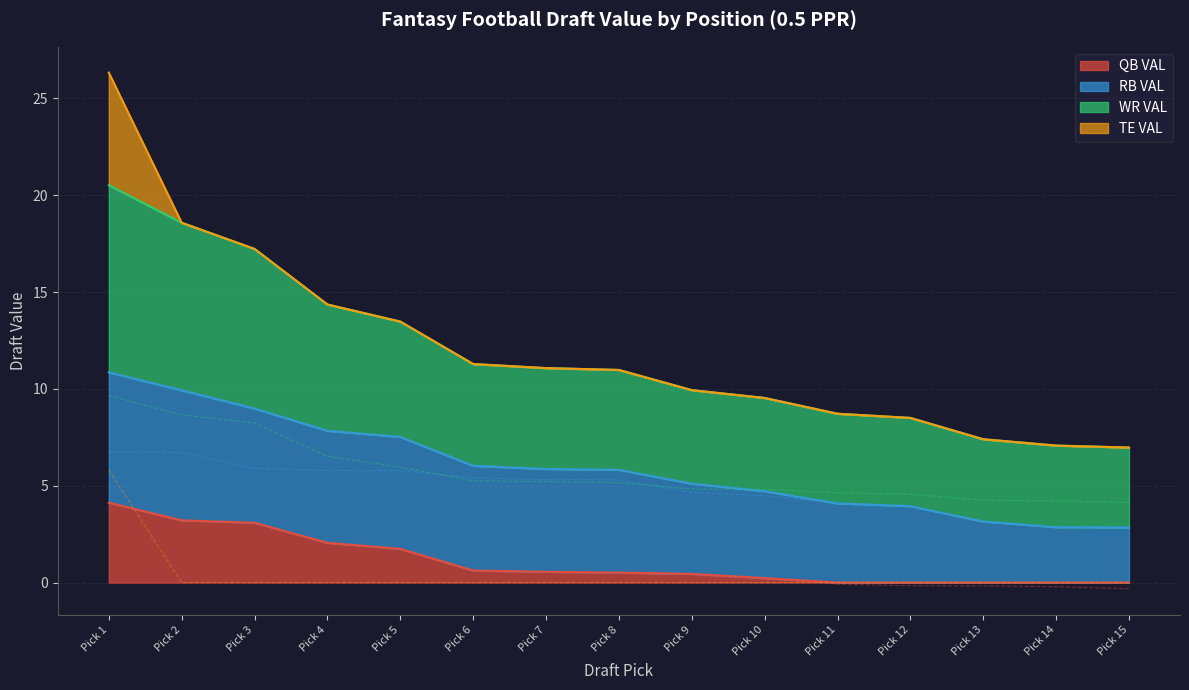

Where does the WR VAL series first go above 5?

Pick 1